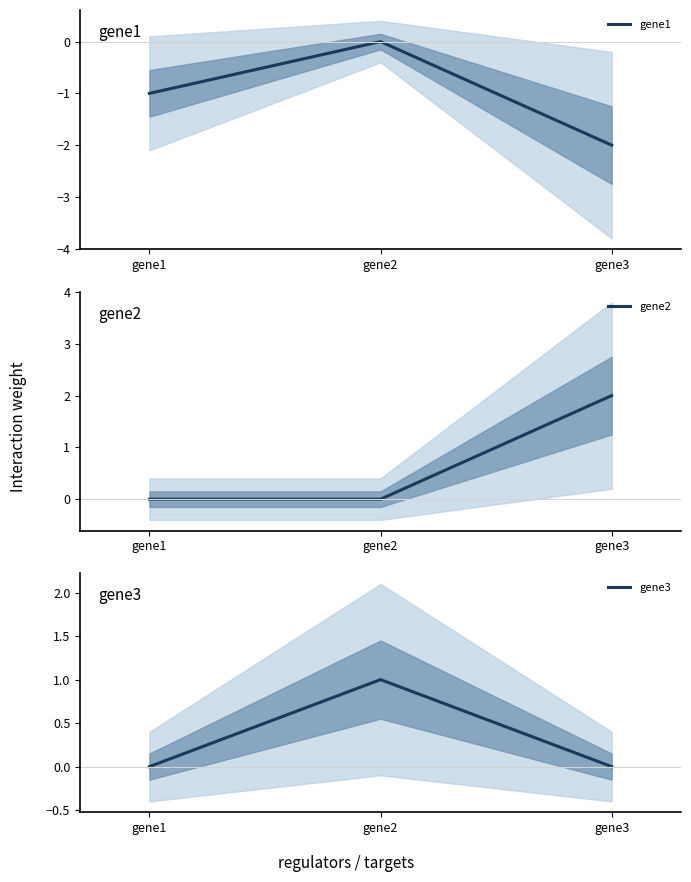

The value of gene3 at gene1 is -0.5. True or false?

False